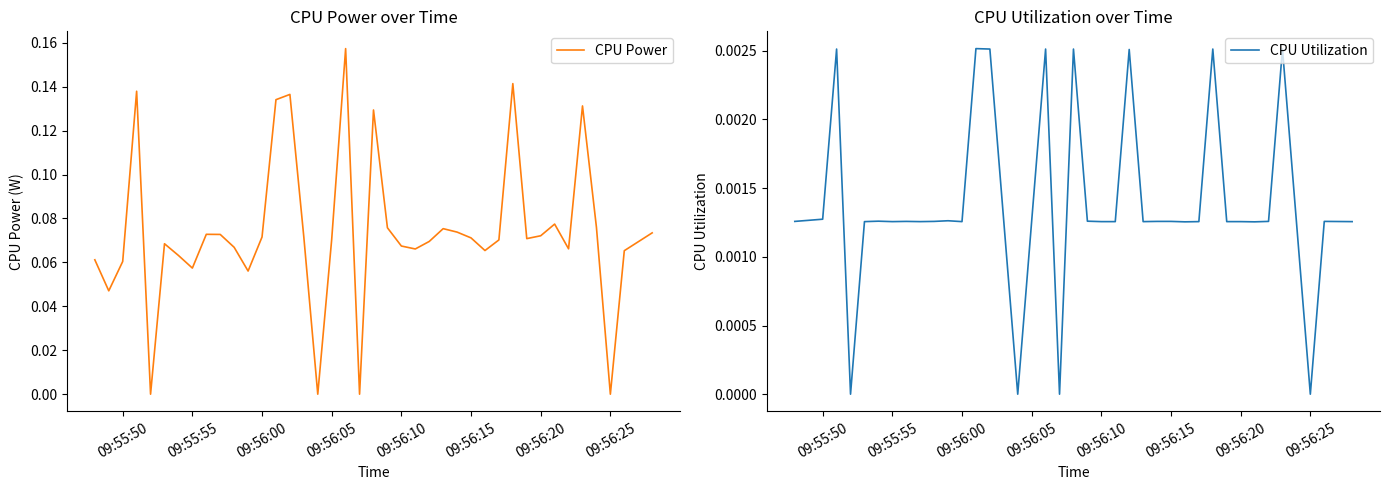

True or false: CPU Power and CPU Utilization cross at least once.

False